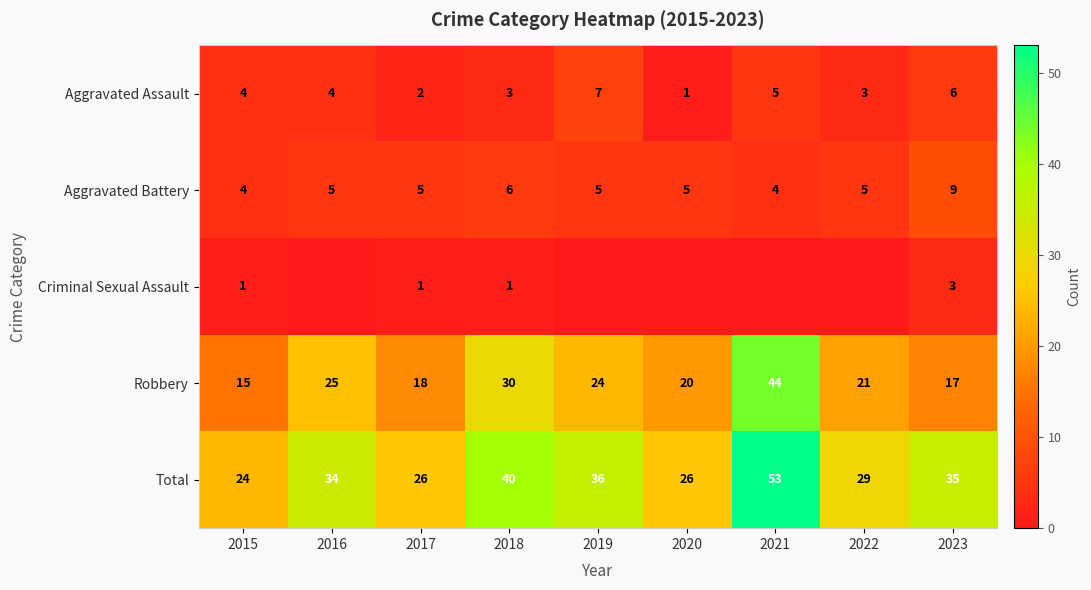

Rank the series at 2023 from highest to lowest value.

Total, Robbery, Aggravated Battery, Aggravated Assault, Criminal Sexual Assault